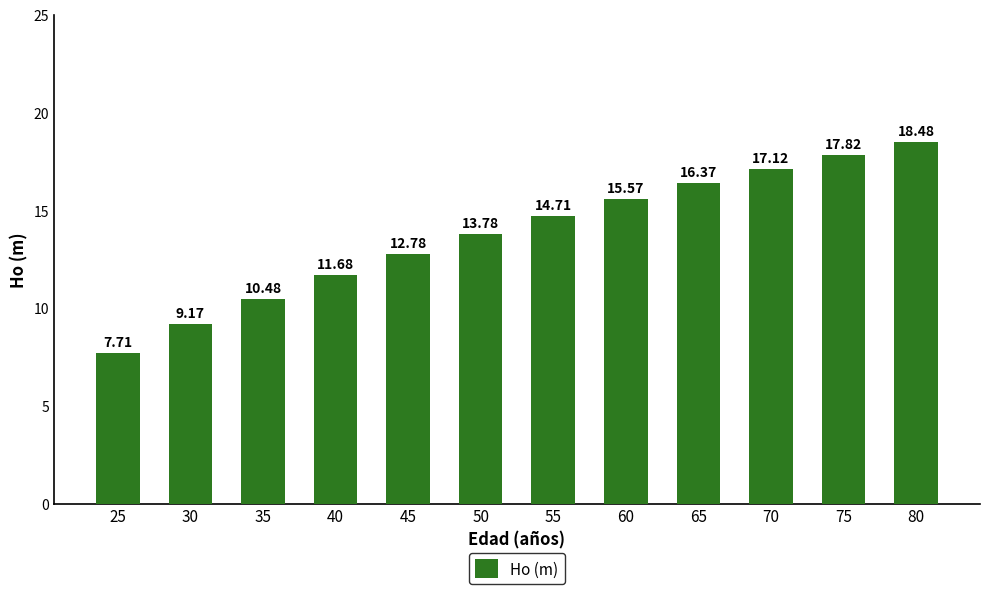

What is the value of the 8th bar from the left?

15.6